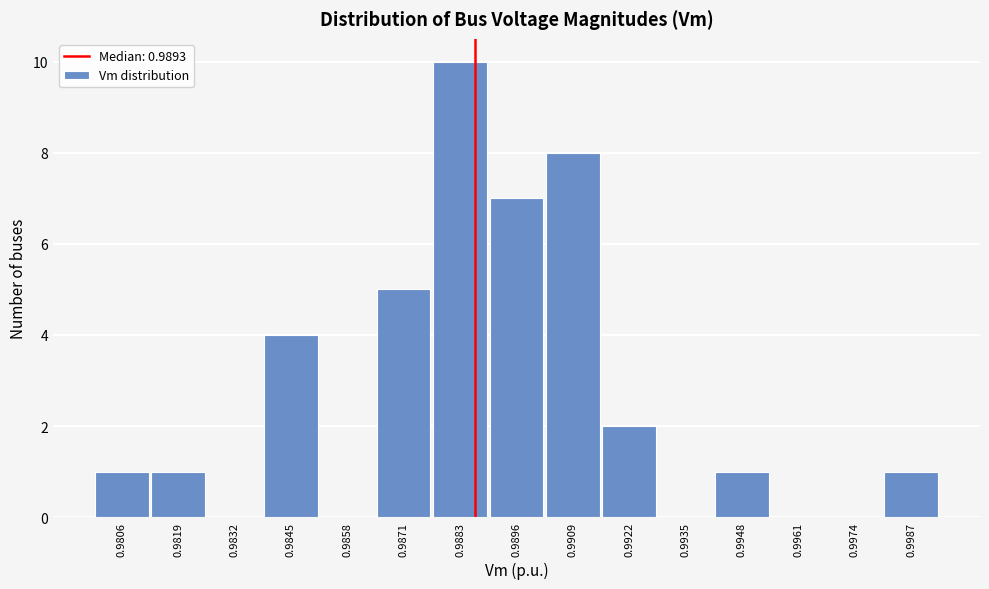

Reading left to right, list all the values displayed in this chart.

0.9806=1	0.9819=1	0.9832=0	0.9845=4	0.9858=0	0.9871=5	0.9883=10	0.9896=7	0.9909=8	0.9922=2	0.9935=0	0.9948=1	0.9961=0	0.9974=0	0.9987=1